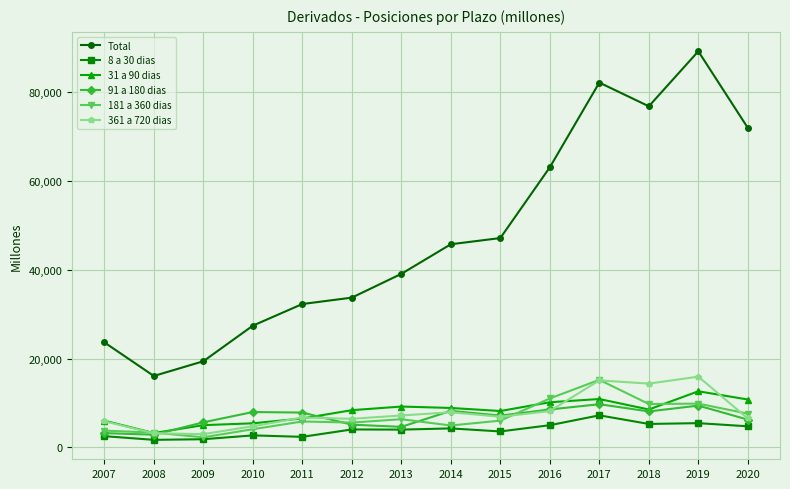

True or false: 31 a 90 dias has more than 2 points higher than both neighbors.

True